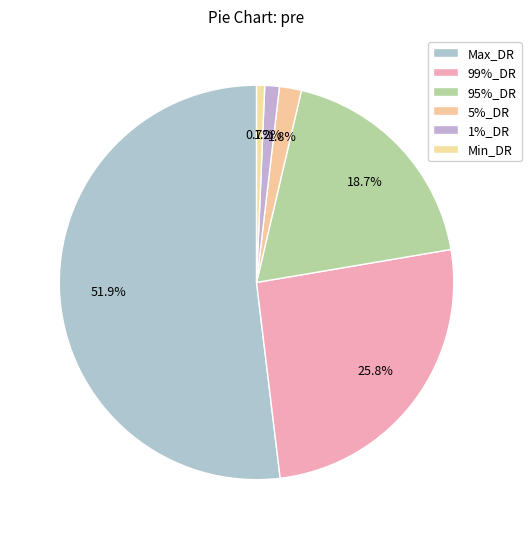

What percentage is the Max_DR slice, to the nearest percent?

52%